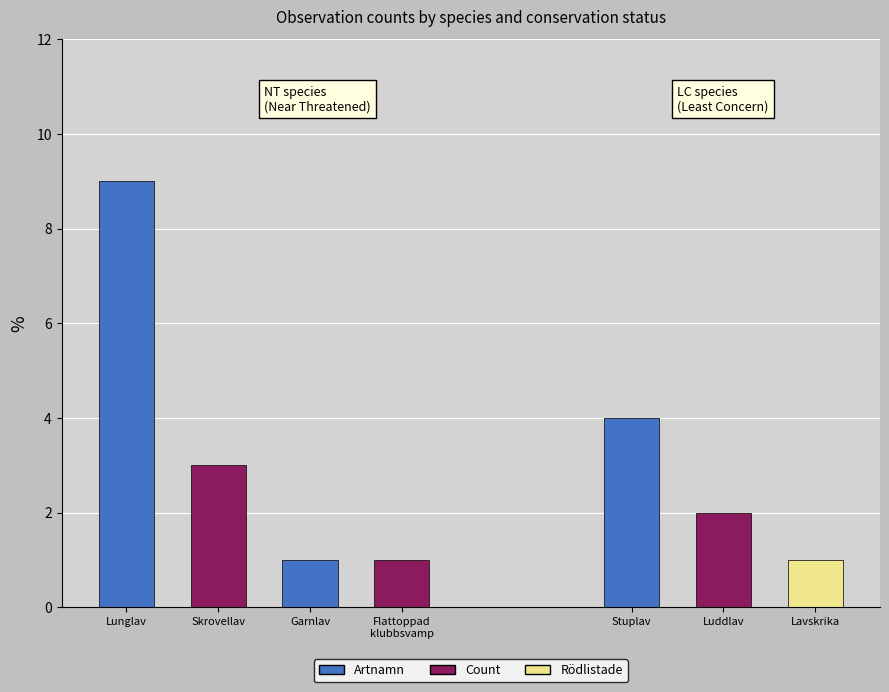

What is the sum of the values at Flattoppad klubbsvamp and Luddlav?

3